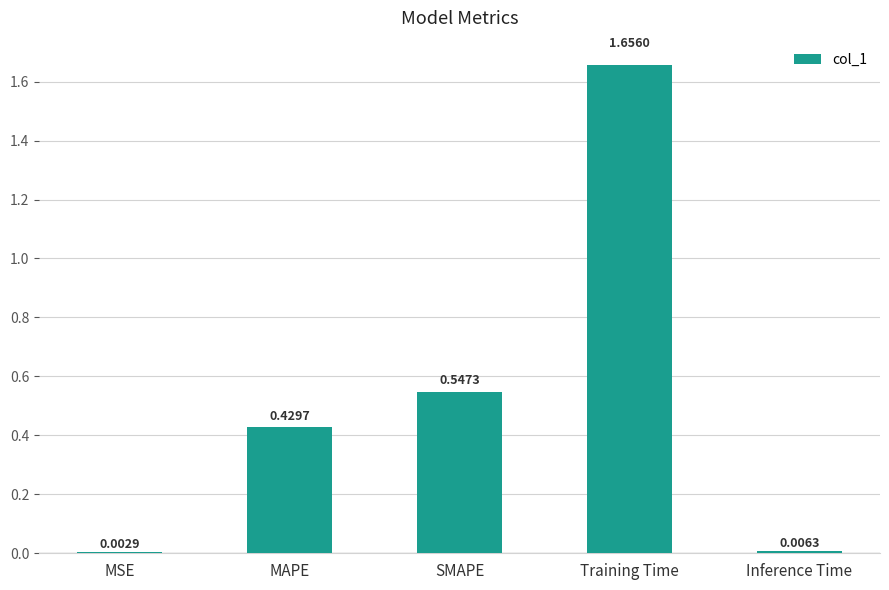

What is the sum of all values?

2.6